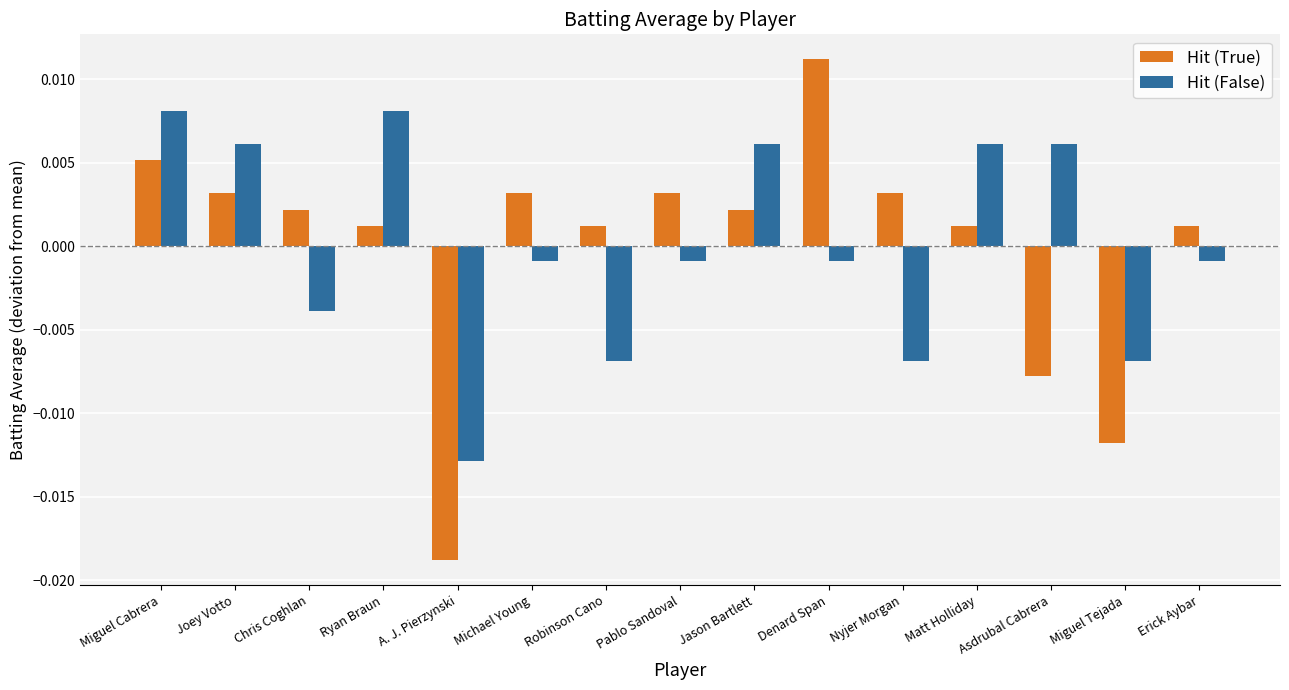

What is the label of the 8th bar from the right?

Pablo Sandoval